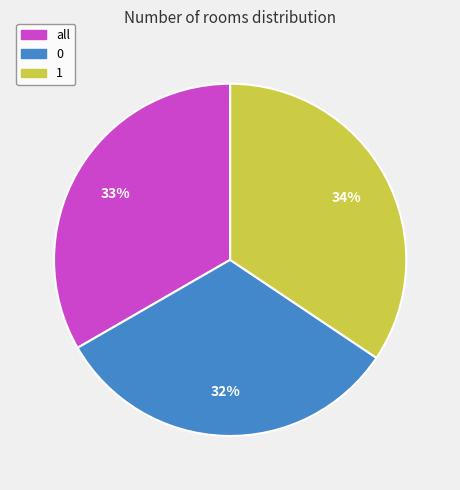

To the nearest percent, what portion does 1 represent?

34%